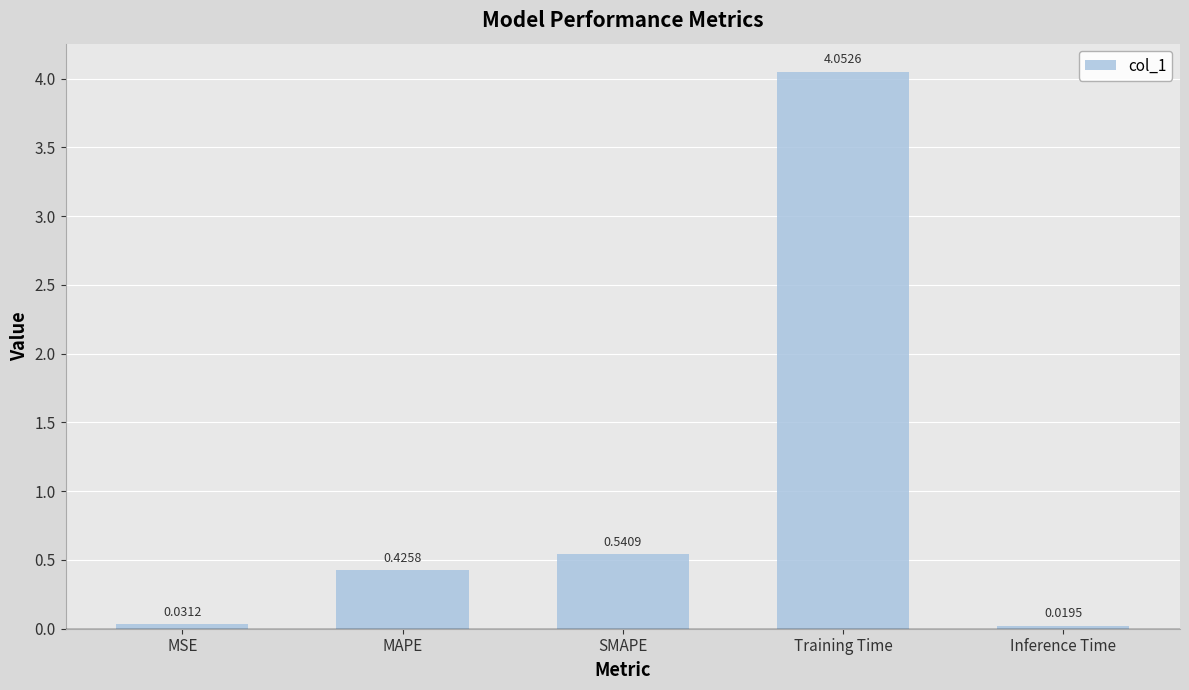

What is the change in value from MSE to SMAPE?

+0.5